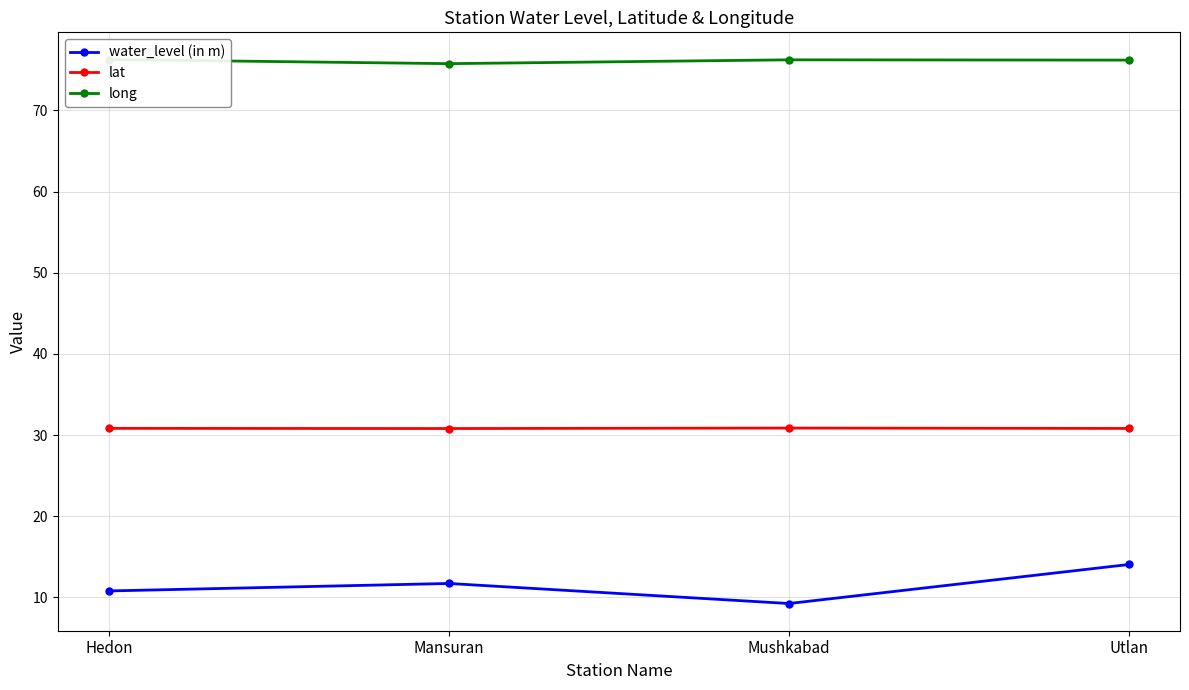

How many interior local peaks does the long series have?

1